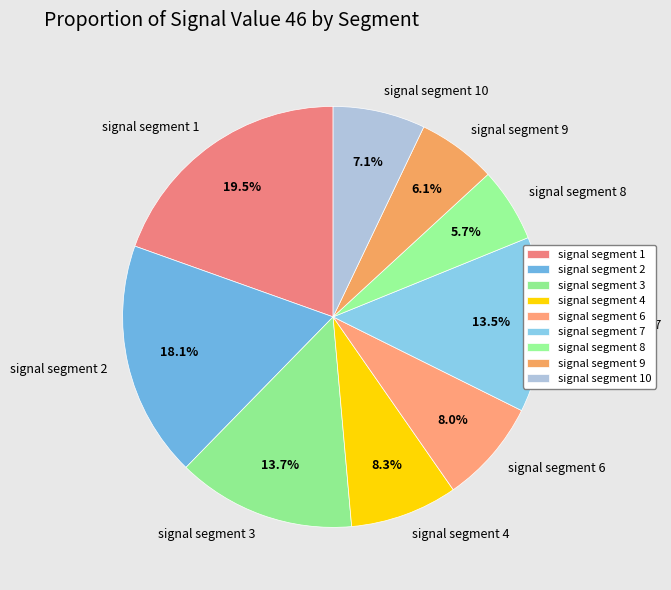

What percentage is the signal segment 10 slice, to the nearest percent?

7%